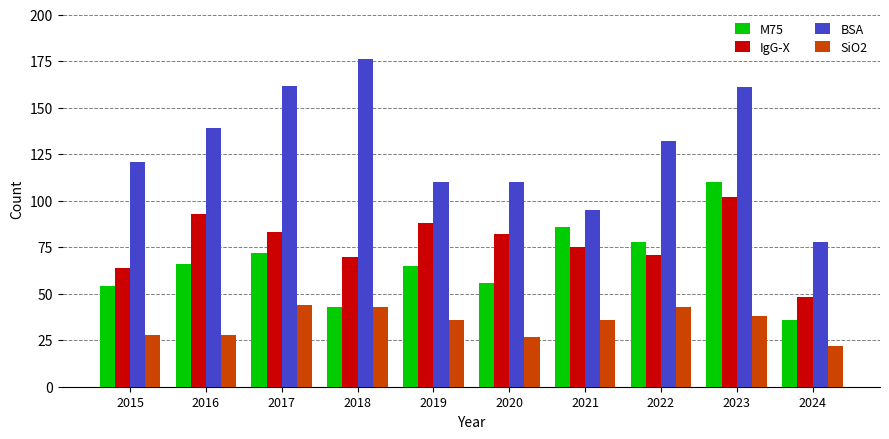

What is the value of the SiO2 bar at the 9th from the left?

38